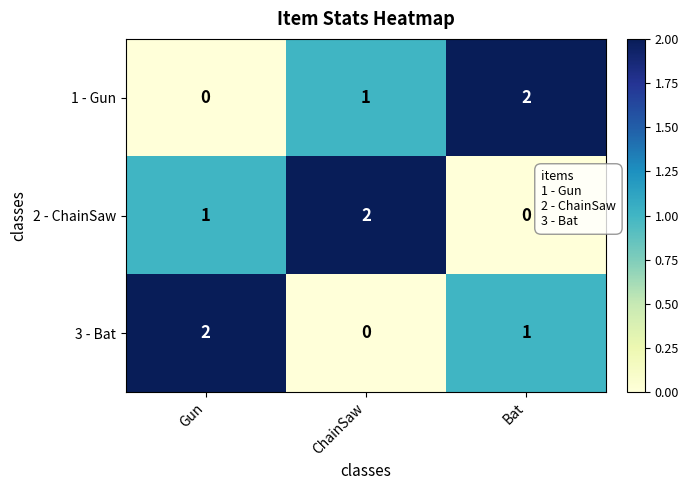

Is it true that 1 - Gun equals 1 at Gun?

False